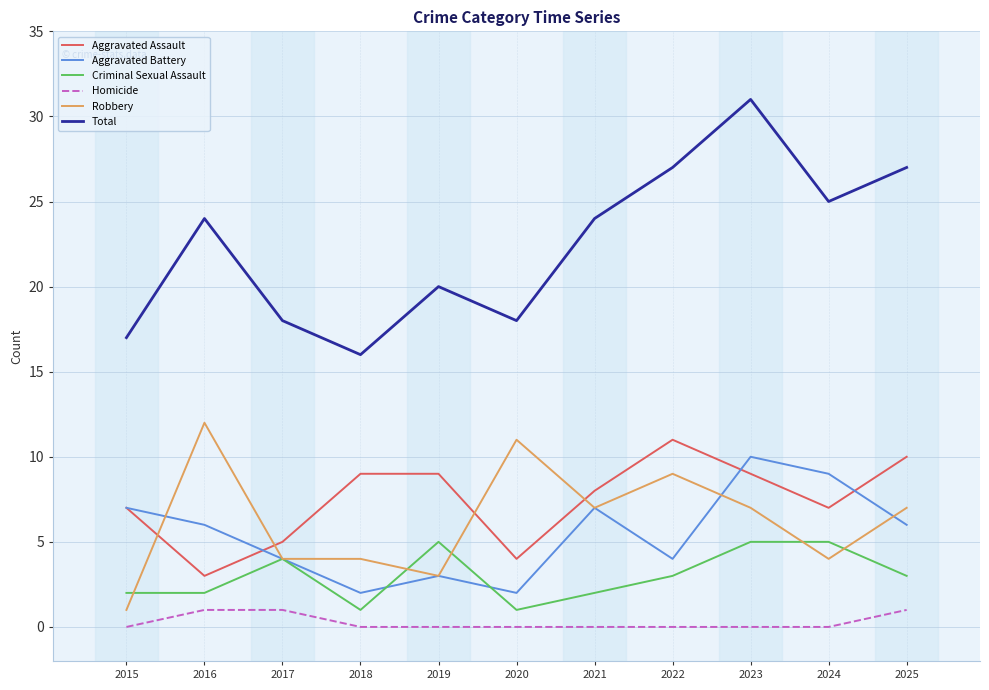

Which series has the widest spread of values?

Total